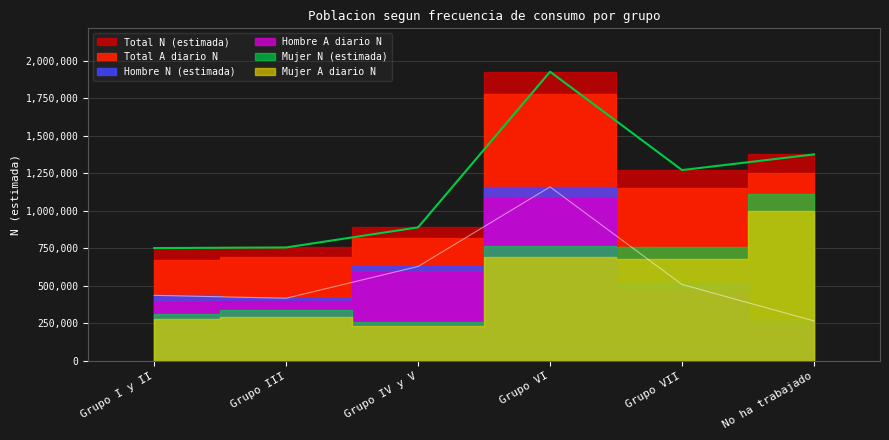

How many data points does each series have?

6